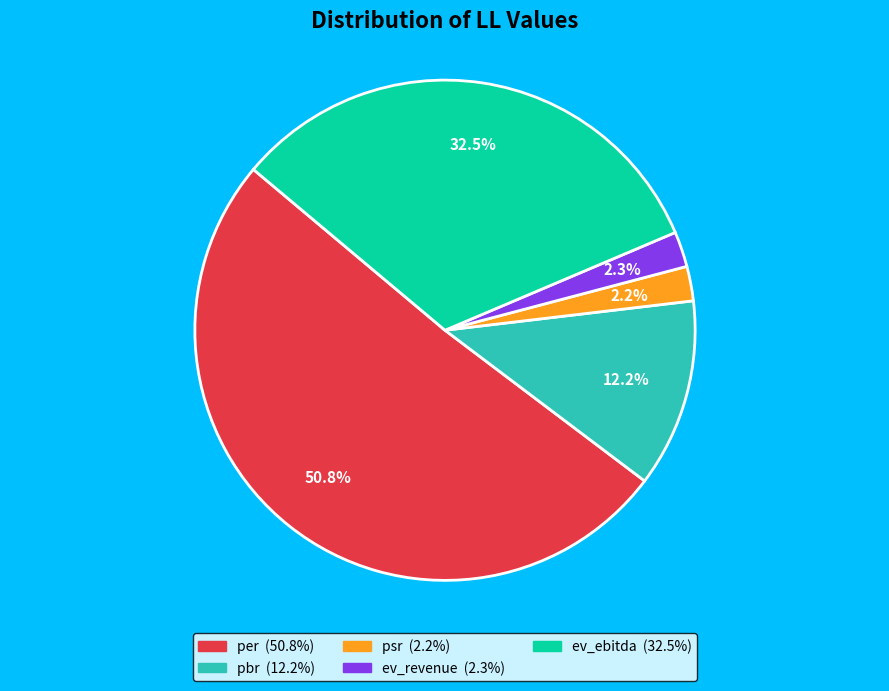

What portion of the pie excludes per?

49.2%